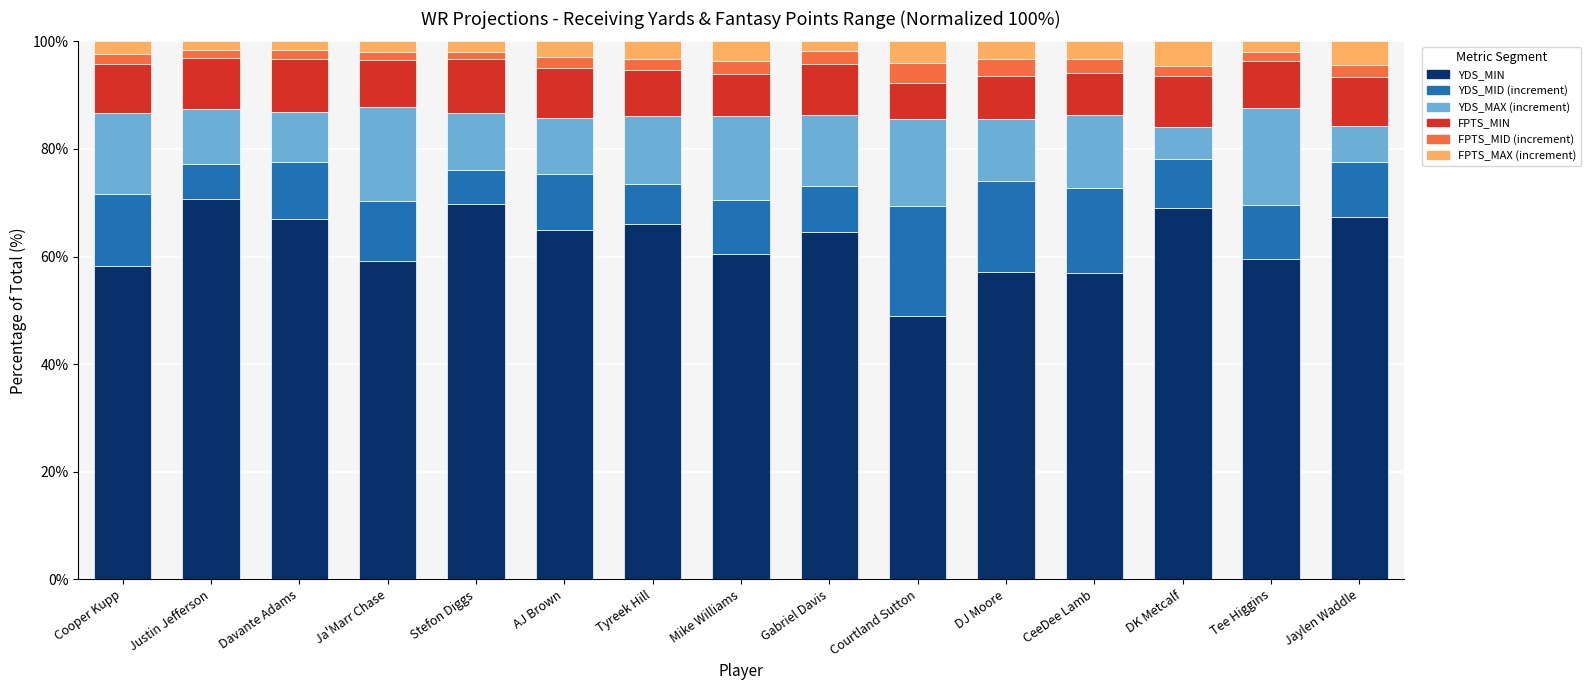

Read the YDS_MIN value at DJ Moore.

57.1